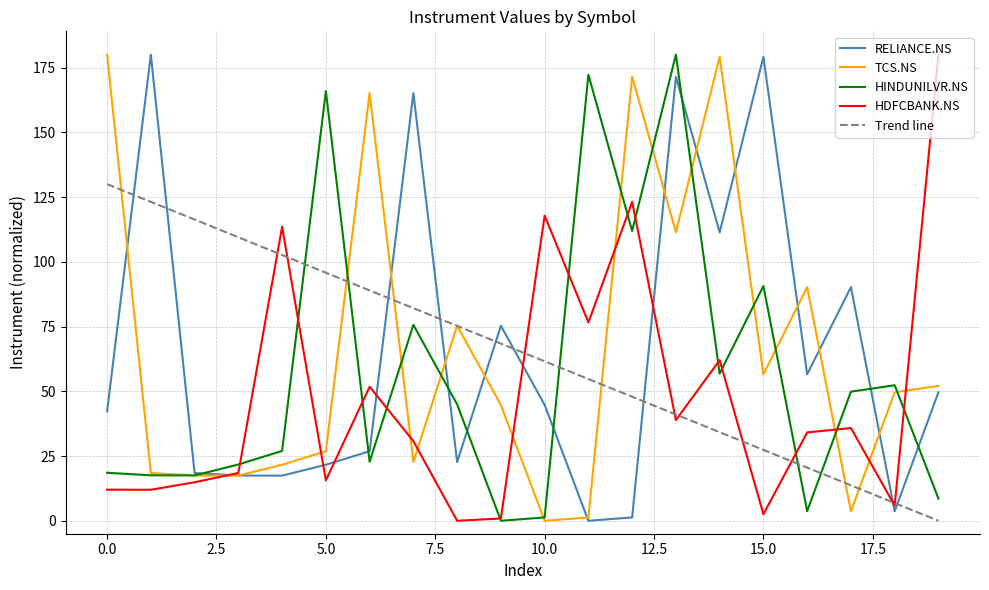

How many lines are shown in the chart?

5